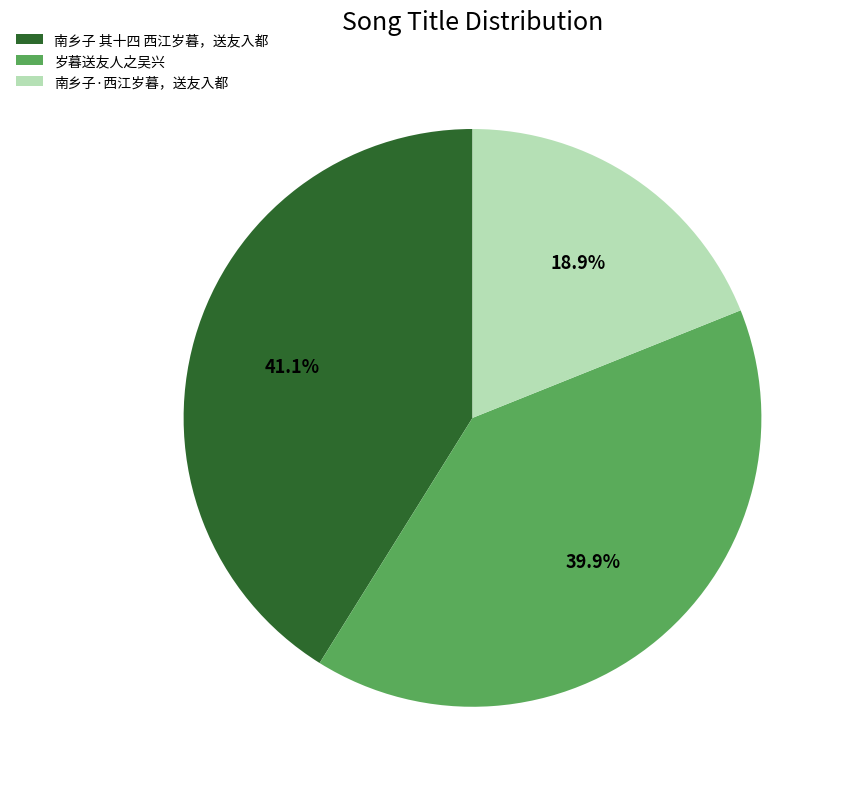

To the nearest percent, what is the combined percentage of 南乡子 其十四 西江岁暮，送友入都 and 南乡子·西江岁暮，送友入都?

60%